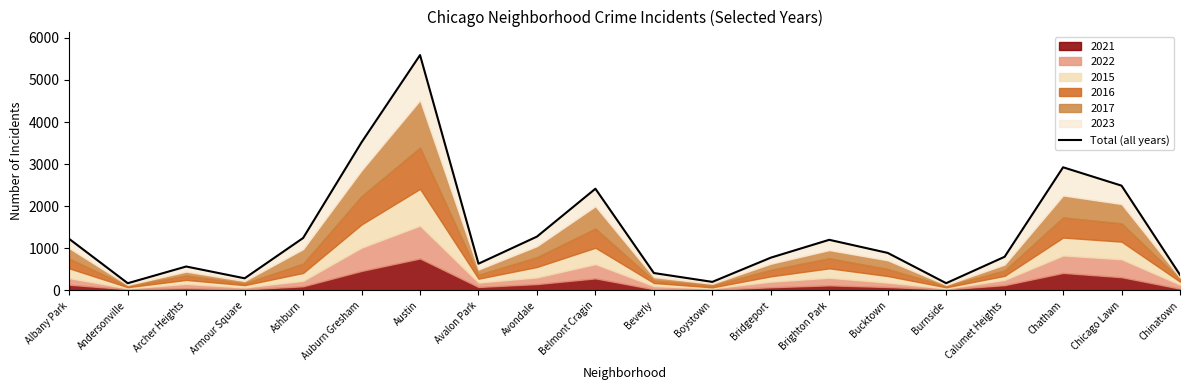

Which label corresponds to the smallest value in the chart?

Andersonville